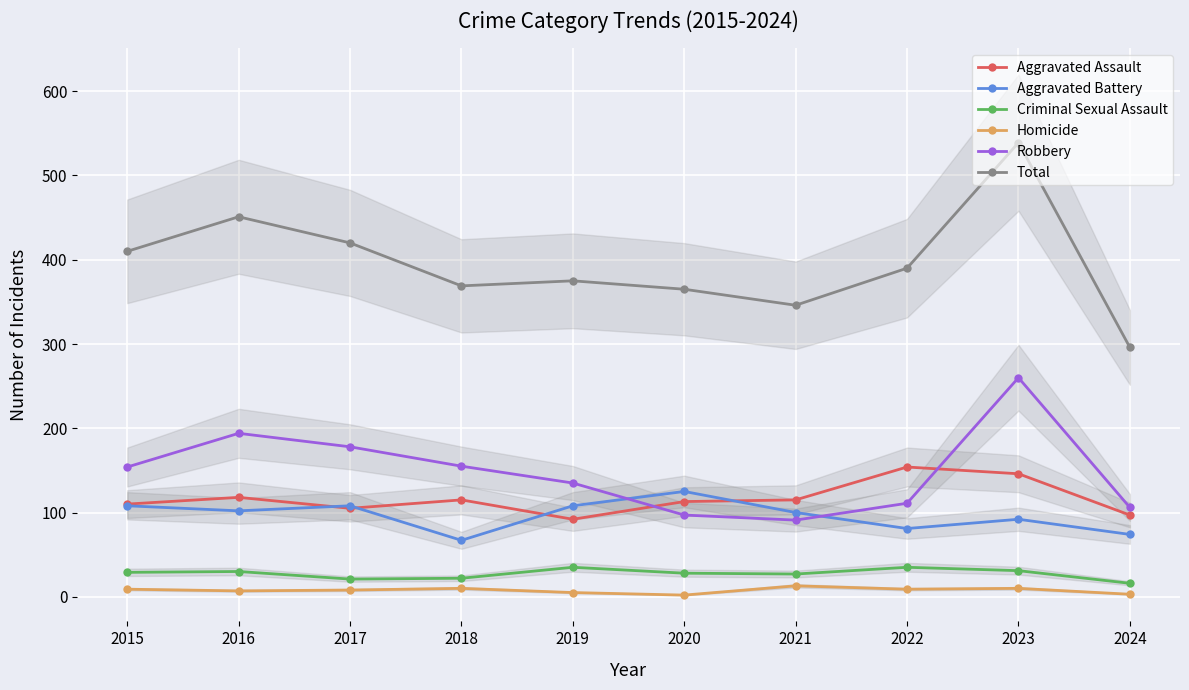

True or false: Homicide and Aggravated Assault cross at least once.

False